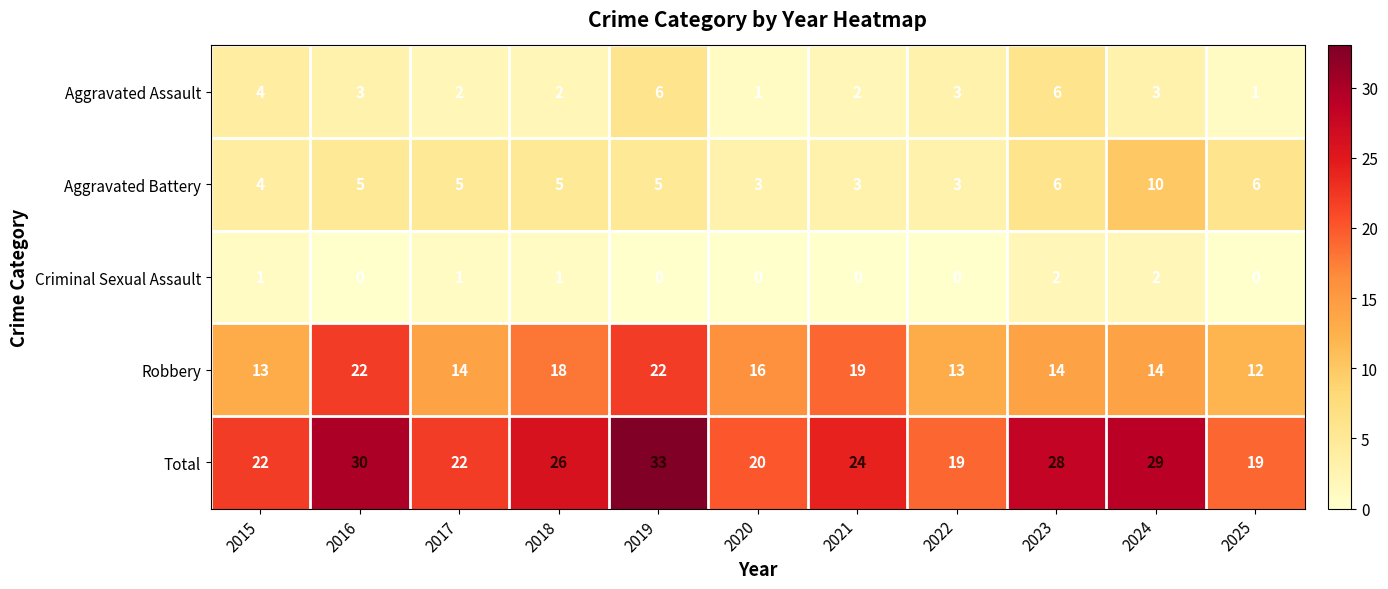

Is it true that Aggravated Assault equals 0 at 2025?

False